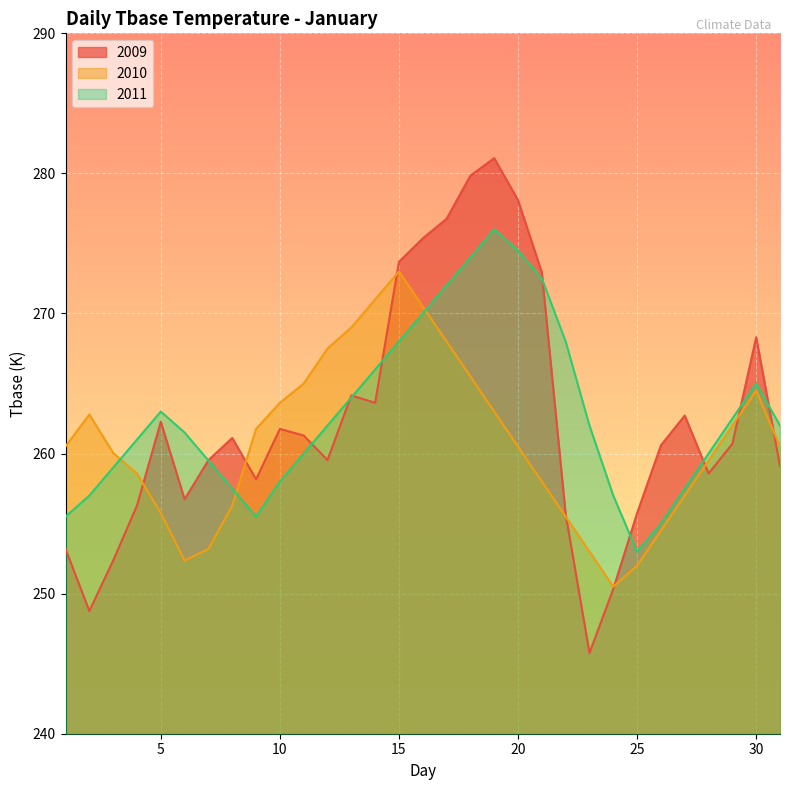

What is the total value across all series at 16?

815.9